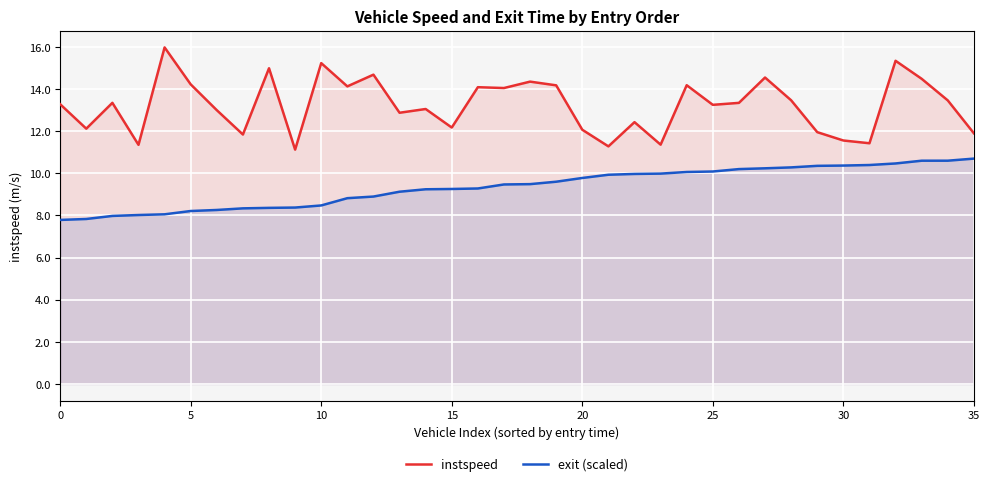

Count the number of data series in this chart.

2